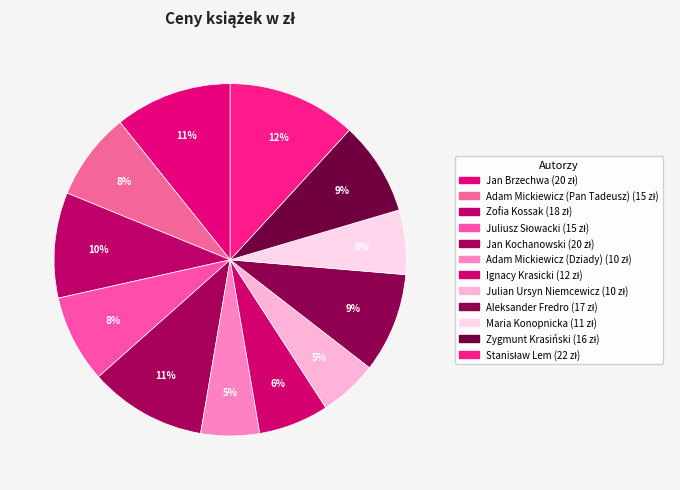

Which category has the biggest portion of the pie?

Stanisław Lem